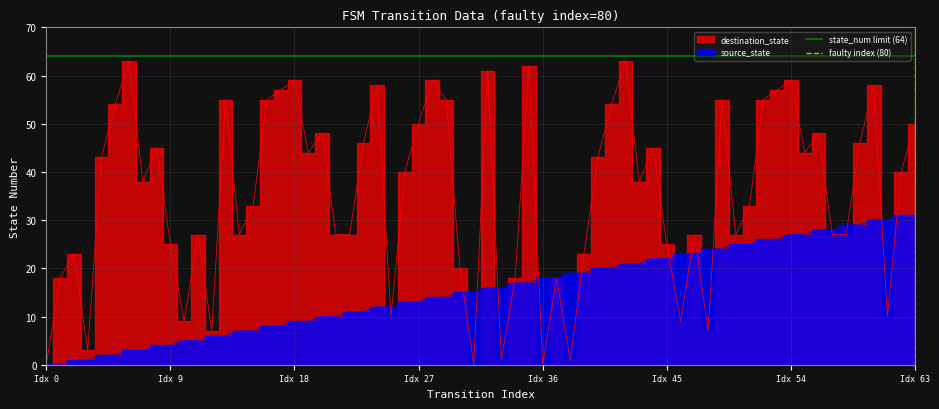

How many positive values does the faulty index (80) series have?

1